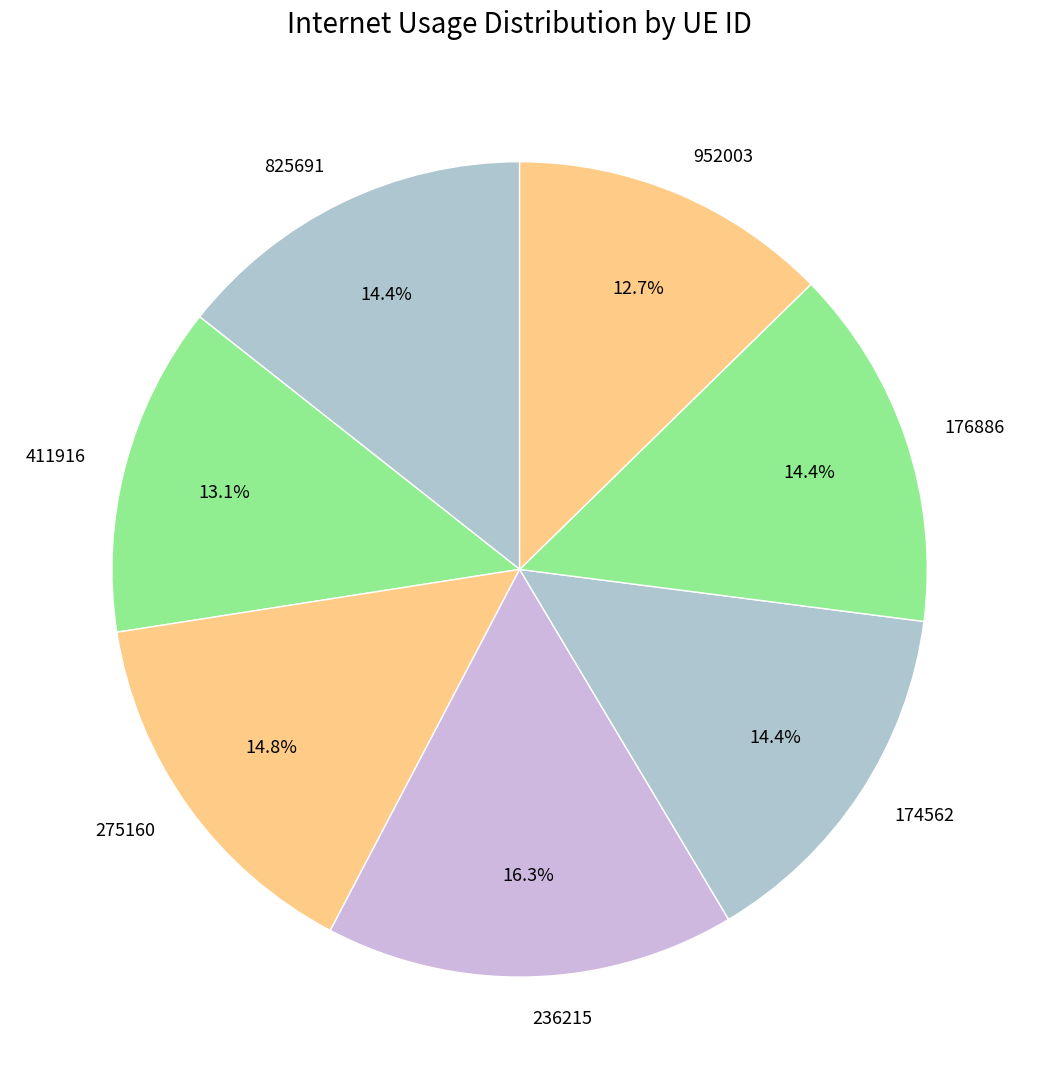

What portion of the pie excludes 176886?

85.6%